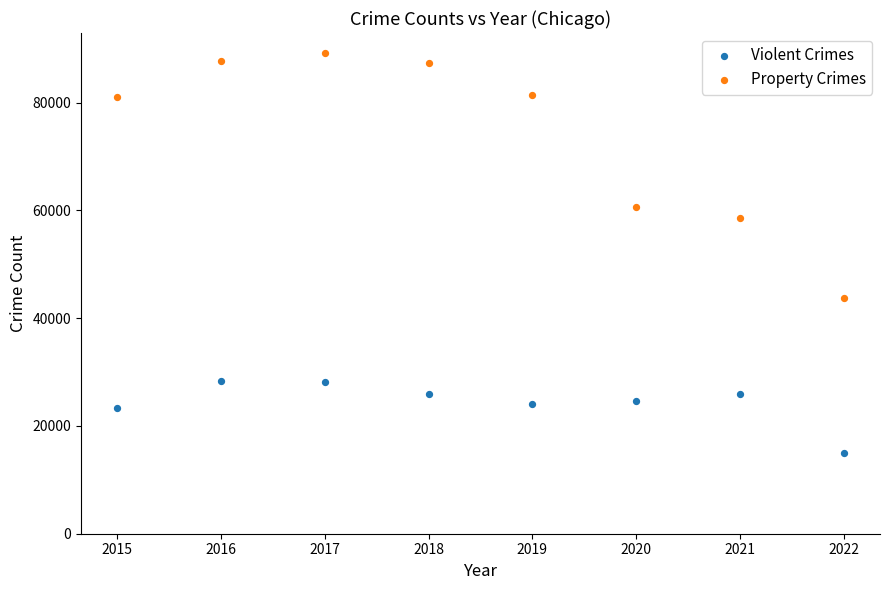

Which series reaches the minimum Y coordinate?

Violent Crimes